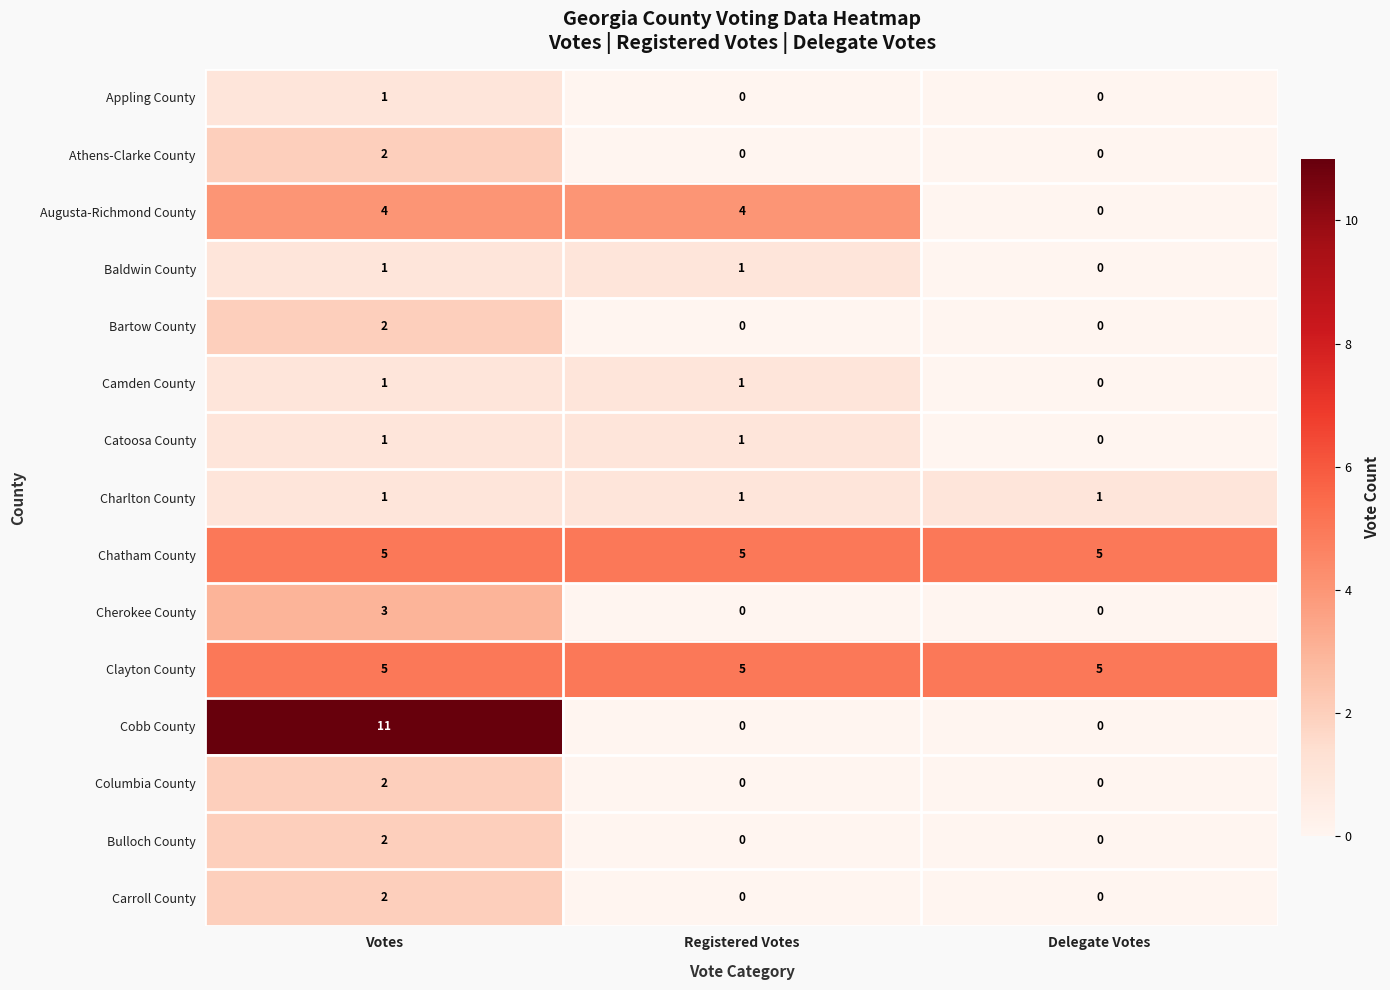

Which series has the widest spread of values?

Cobb County